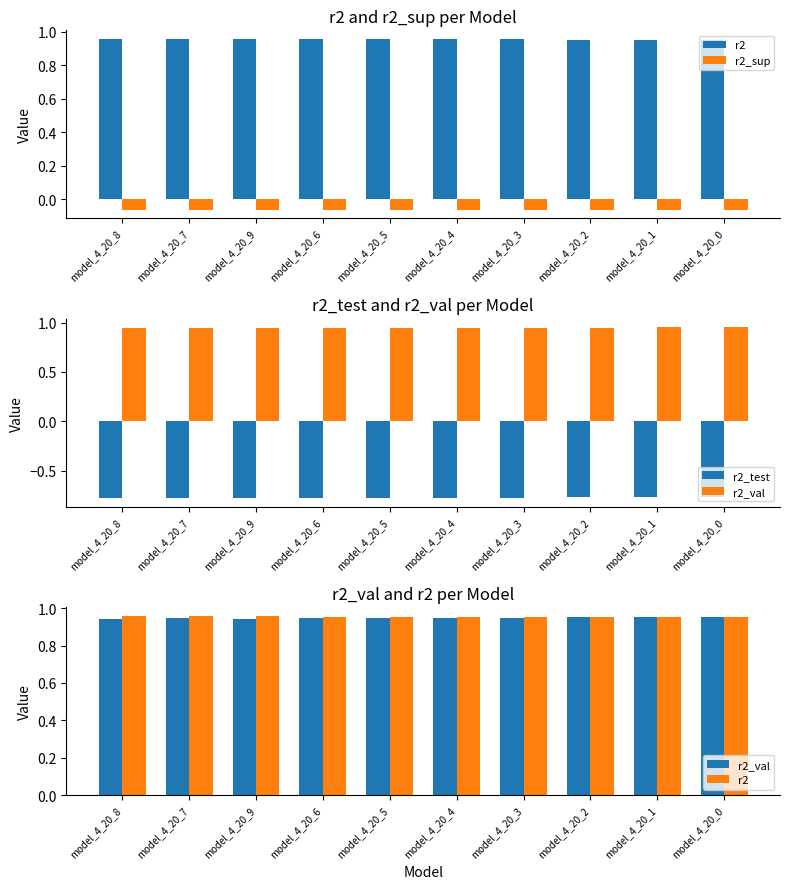

The value of r2_val at model_4_20_9 is 1.6. True or false?

False